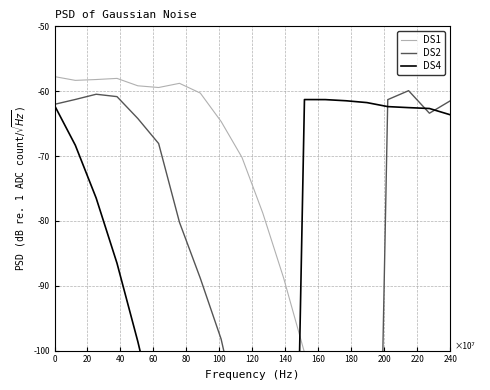

How many times do DS2 and DS4 cross each other?

4